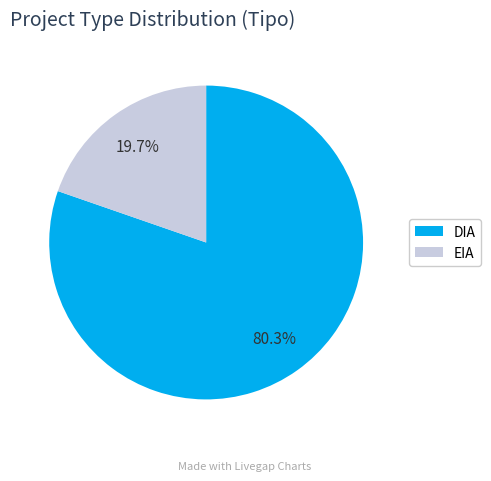

To the nearest percent, what portion does DIA represent?

80%